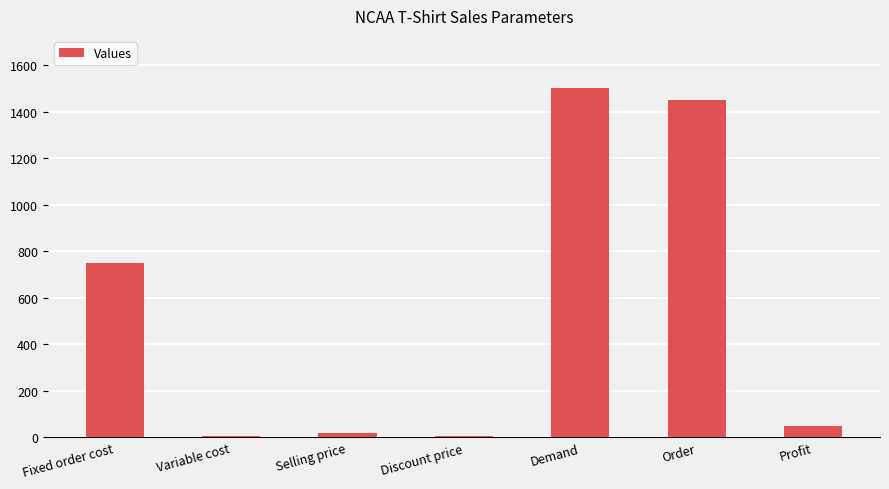

Read the value at Variable cost.

8